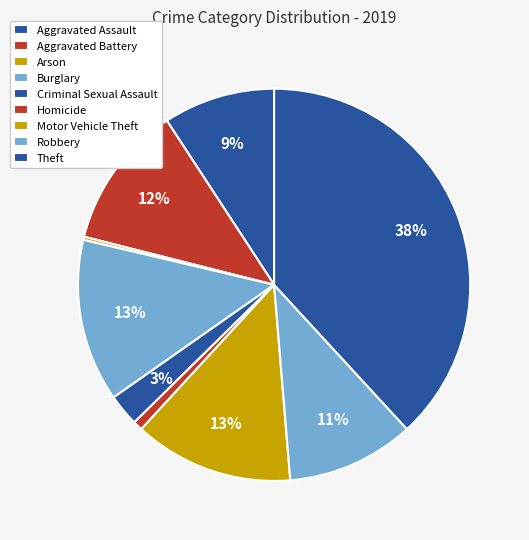

Combined, what portion of the pie is Robbery and Burglary?

23.9%